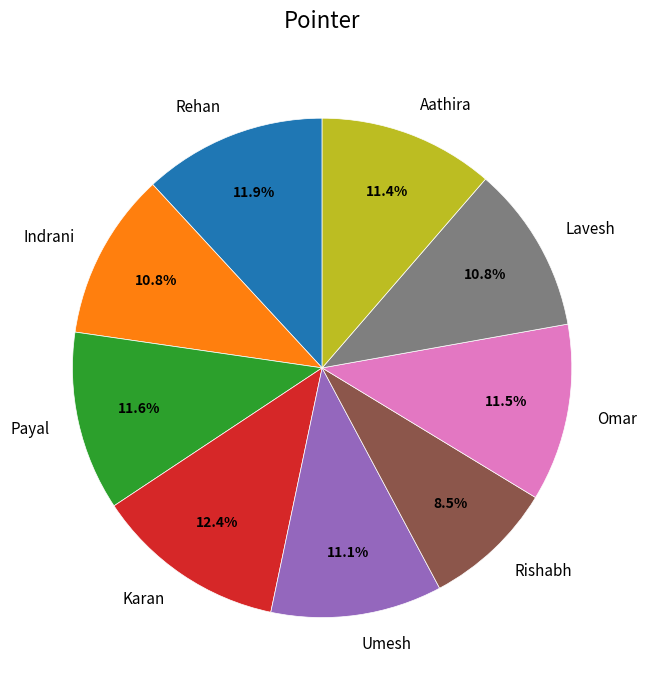

Combined, do Indrani and Rishabh account for over 50%?

No